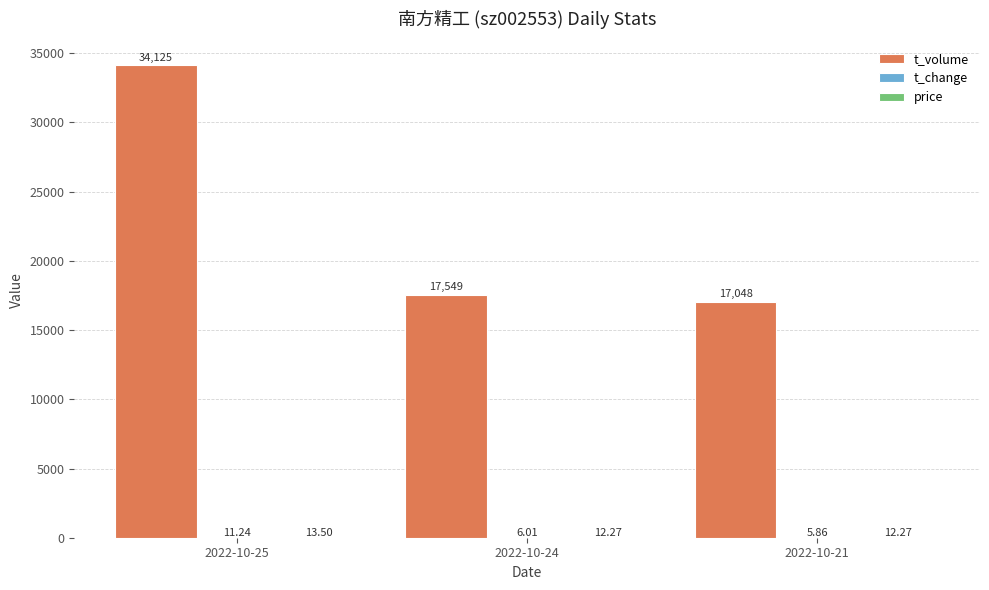

What is the spread (max minus min) of values at 2022-10-21?

17042.1